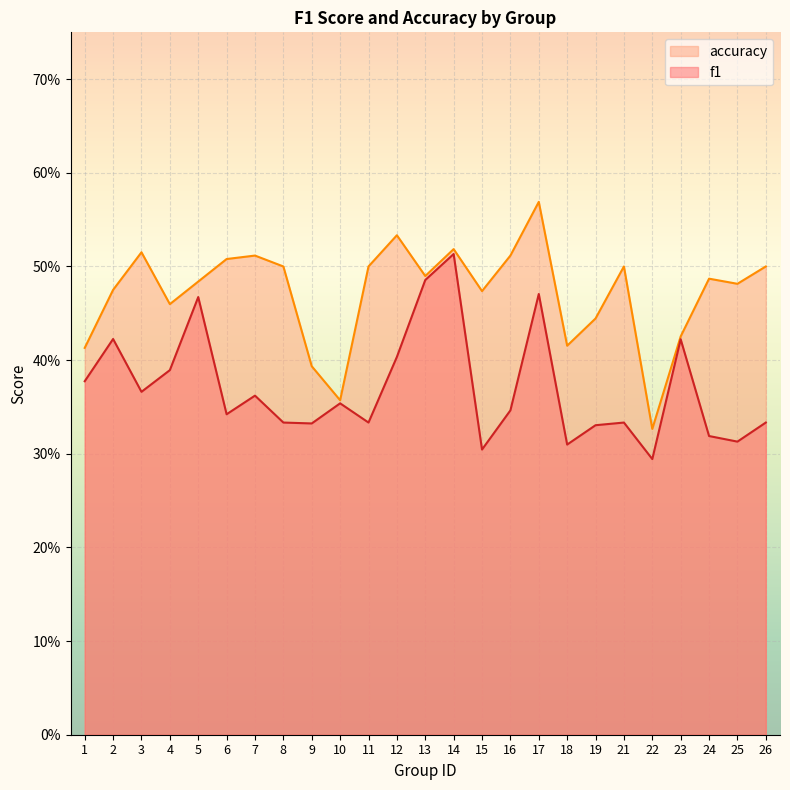

What value does the f1 series have at 17?

0.5